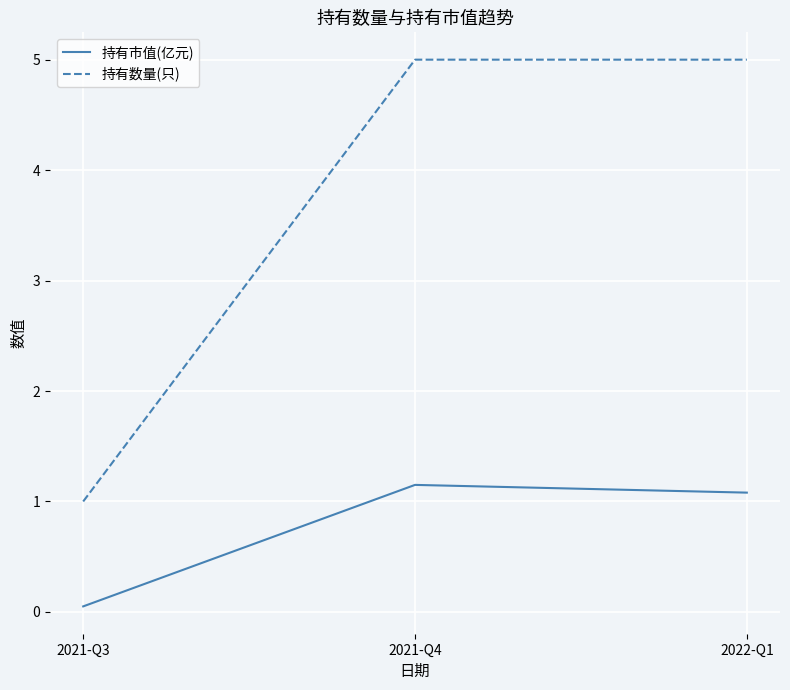

What is the difference between the 持有市值(亿元) values at 2021-Q4 and 2022-Q1?

0.1